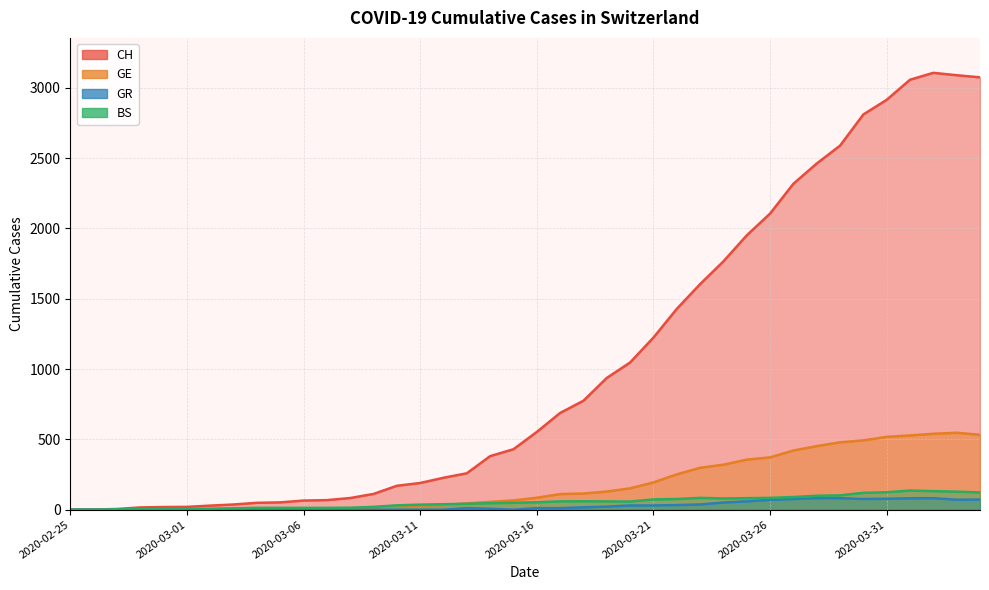

At which category is the sum across all series the highest?

2020-04-02